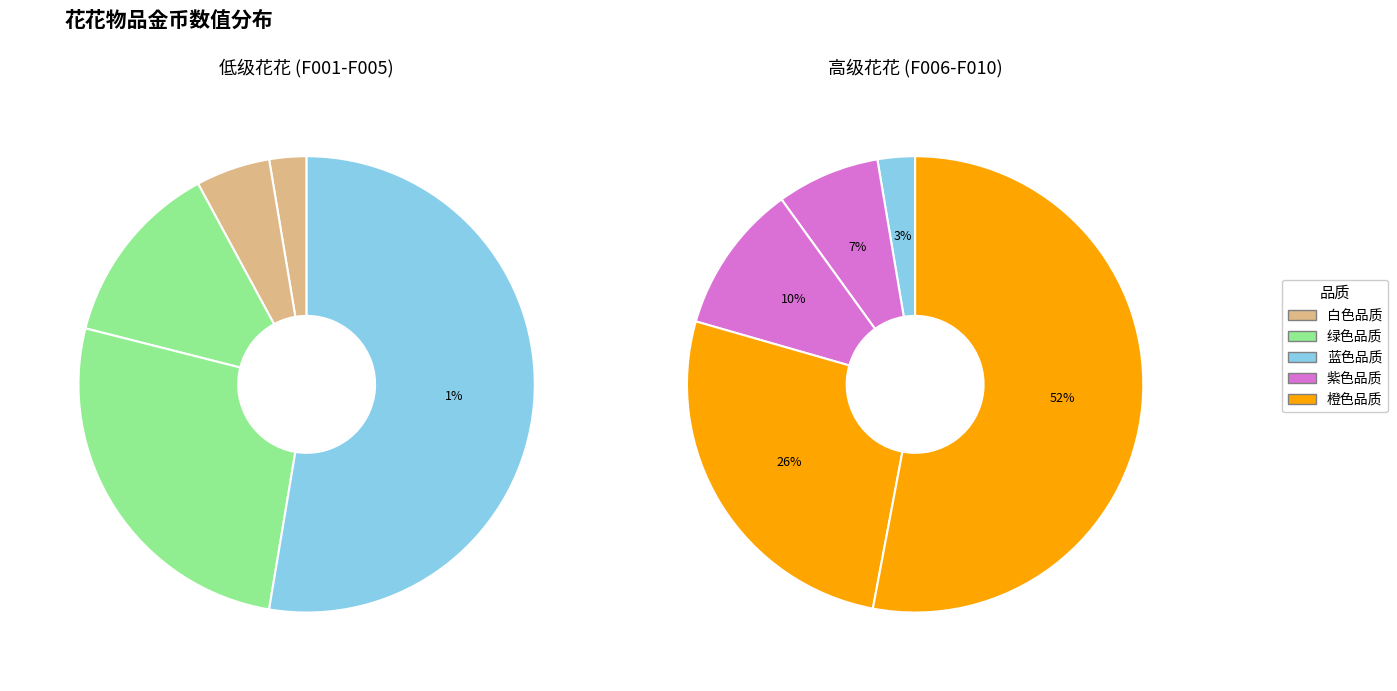

To the nearest percent, what portion does F007 represent?

7%